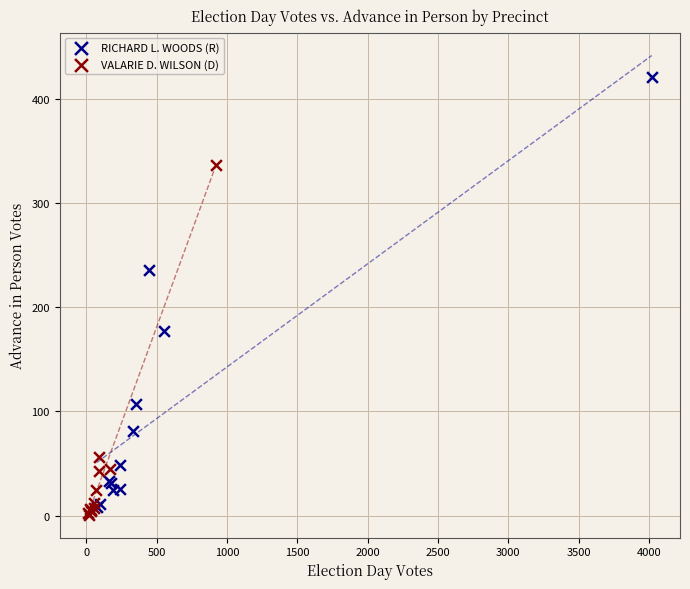

What are all the series names shown in the legend?

RICHARD L. WOODS (R), VALARIE D. WILSON (D)